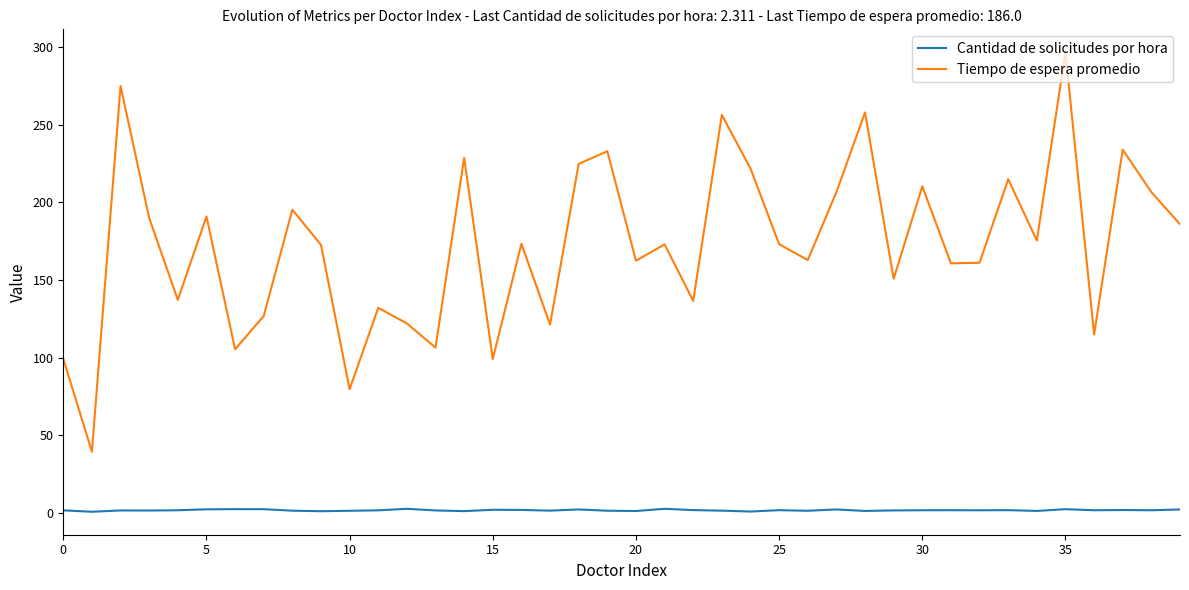

True or false: Cantidad de solicitudes por hora has more than 2 interior local peaks.

True